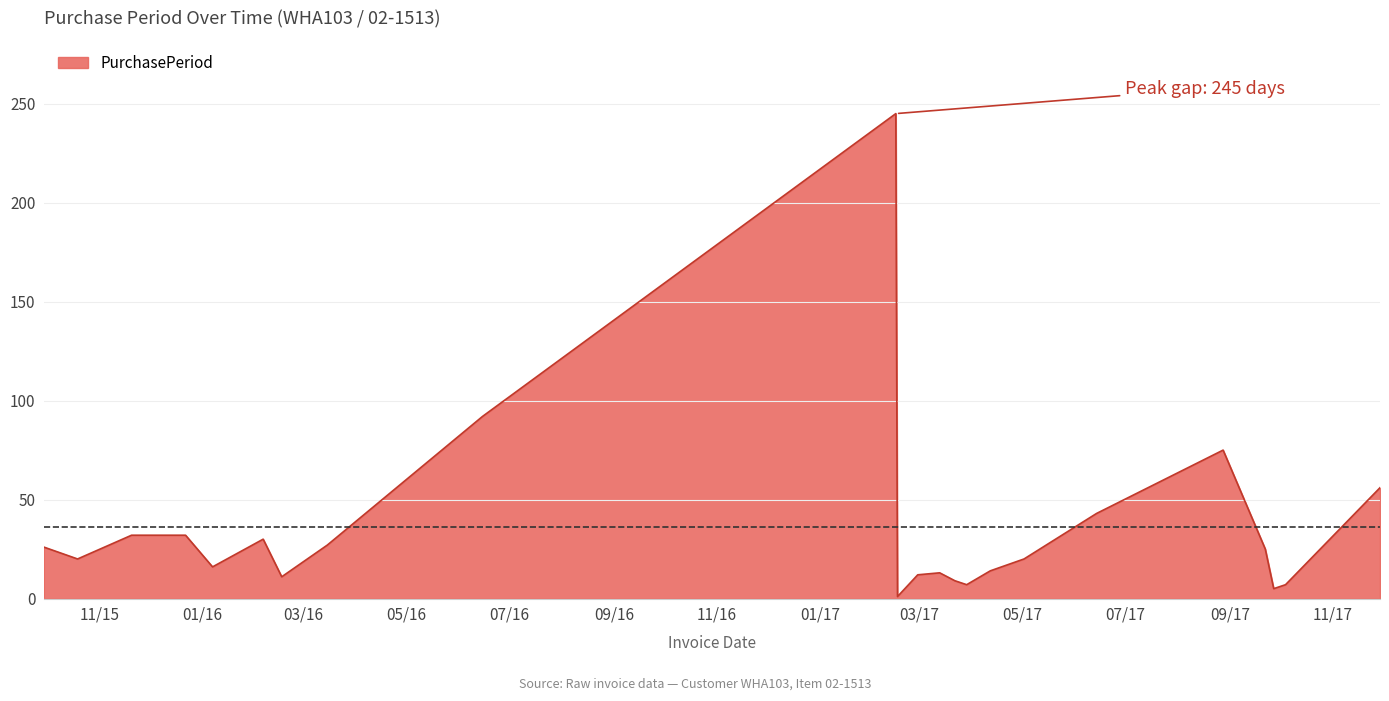

What is the difference between the maximum and minimum values?

244